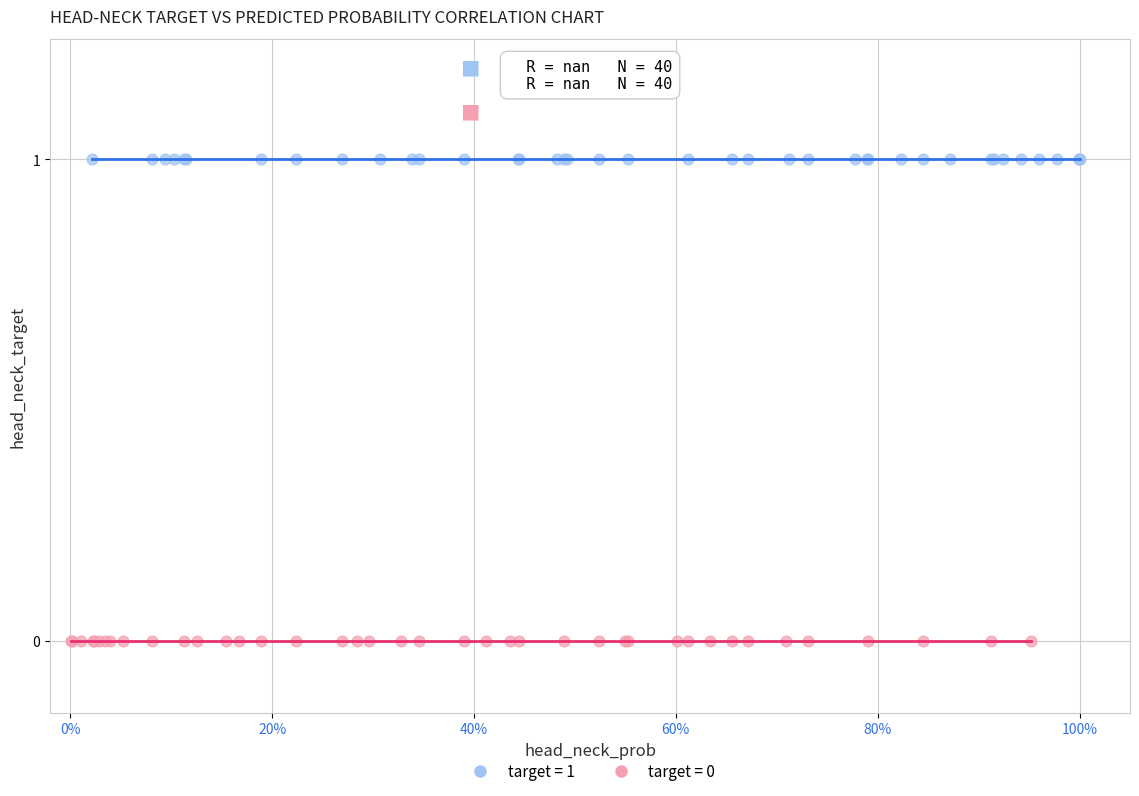

Which series contains the highest Y value?

target = 1